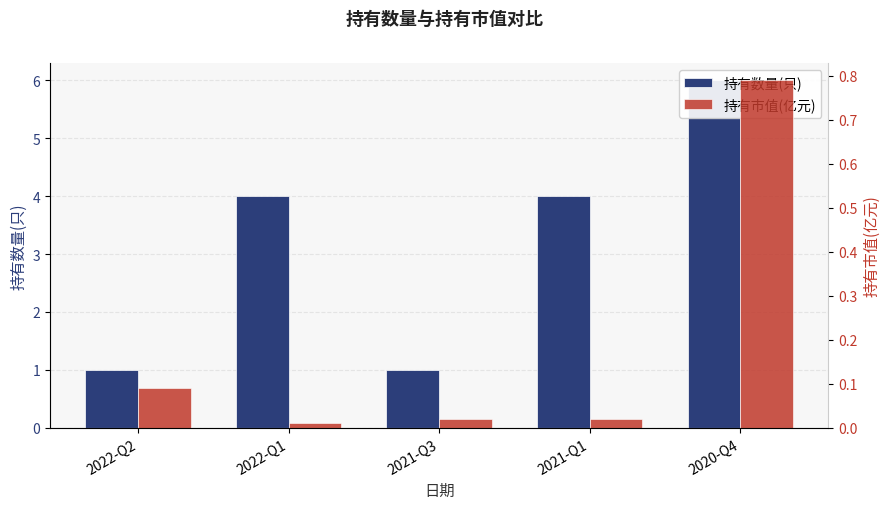

Which series has the widest spread of values?

持有数量(只)